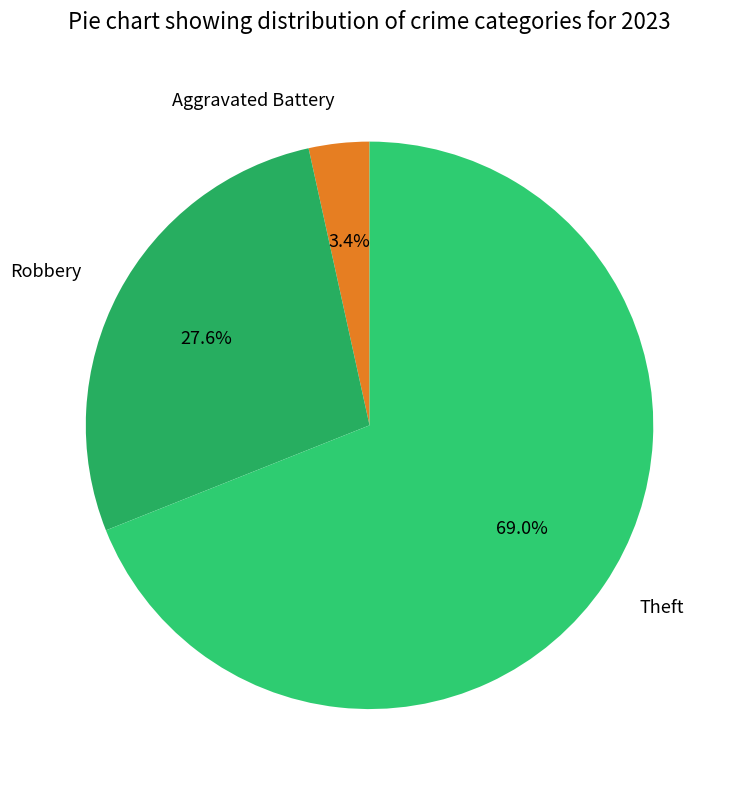

Which category has the smallest portion of the pie?

Aggravated Battery